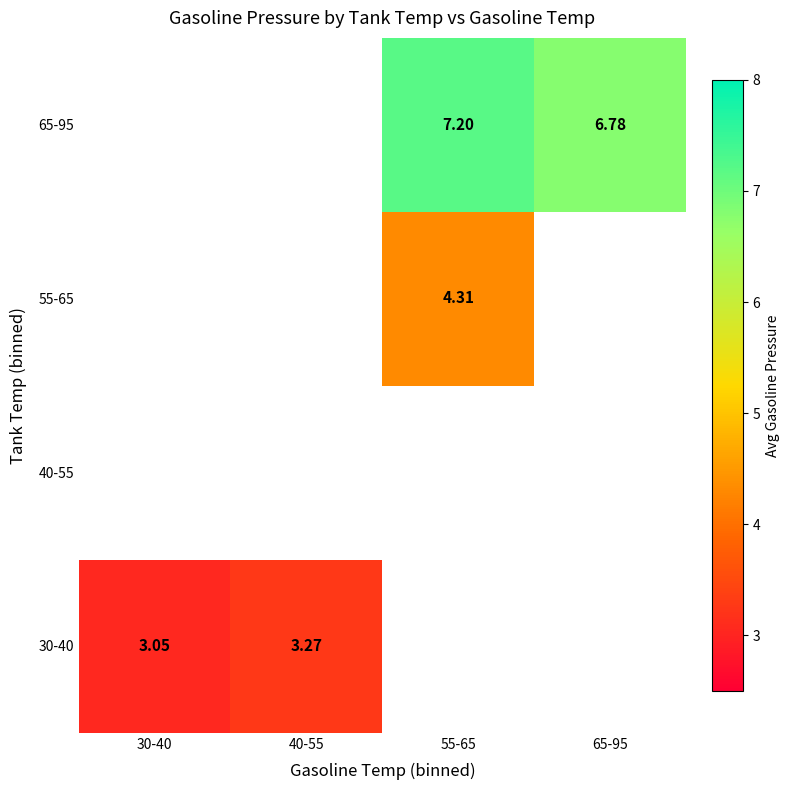

At how many categories does at least one series exceed 6?

2